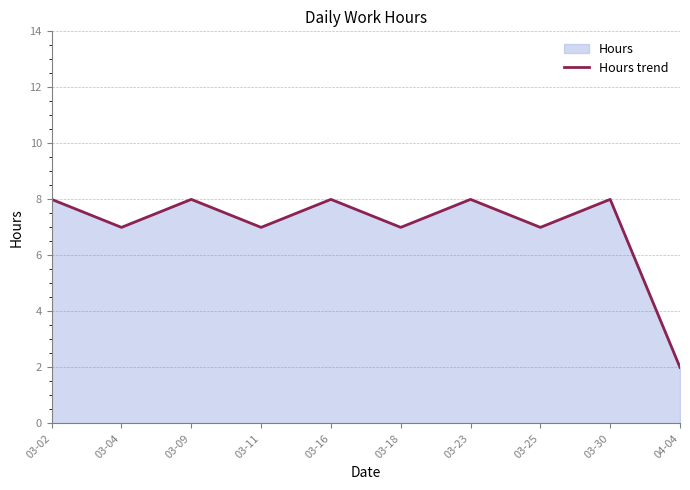

What is the label of the 1st point from the left?

03-02